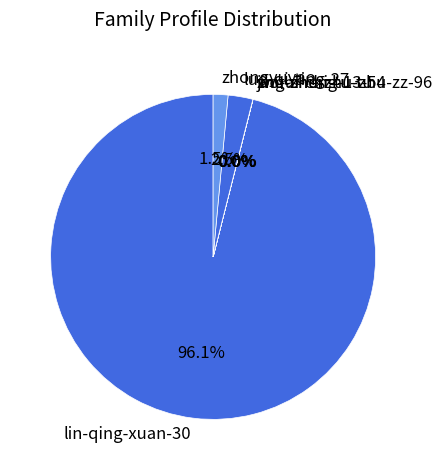

Does any single category account for the majority?

Yes